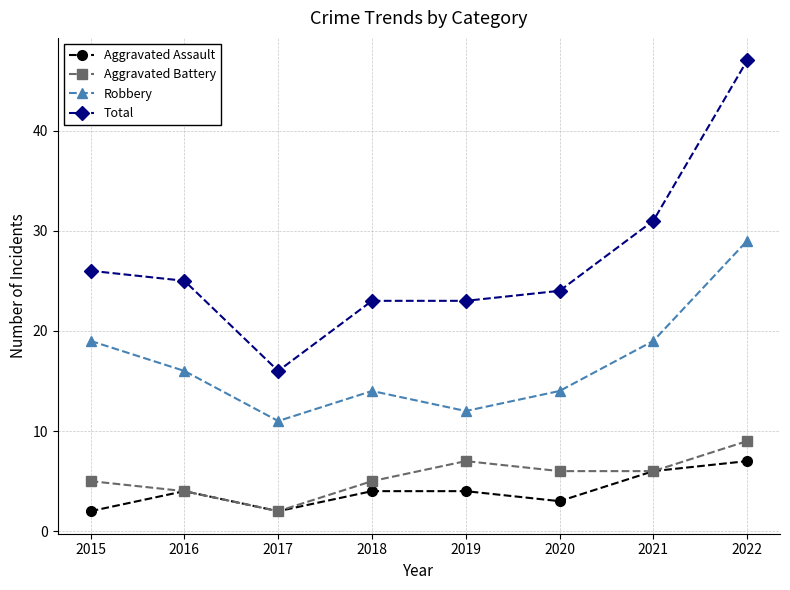

What is the minimum value for Aggravated Assault?

2